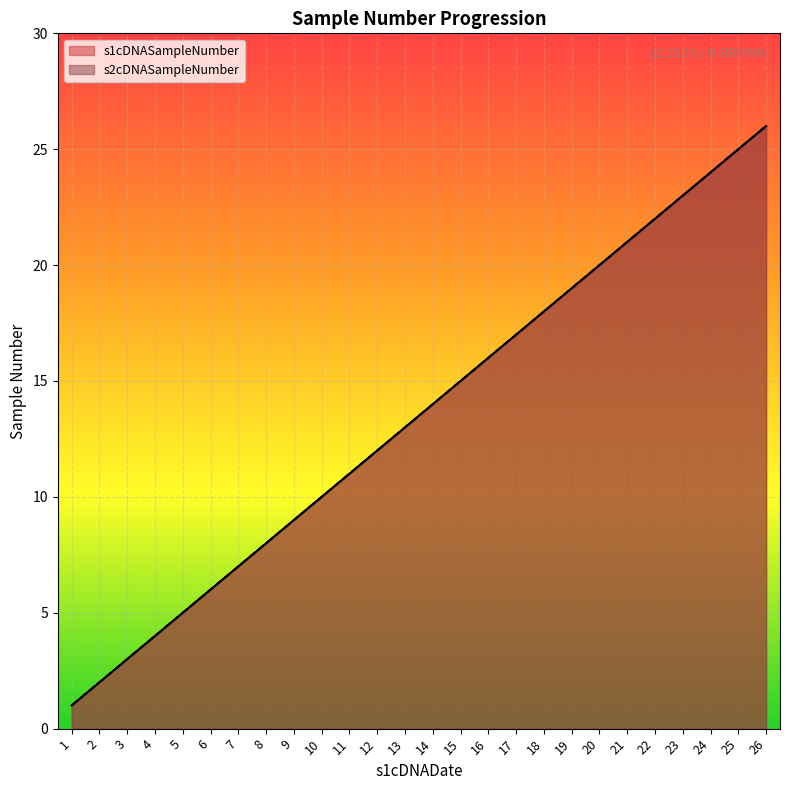

How many data points does each series have?

26